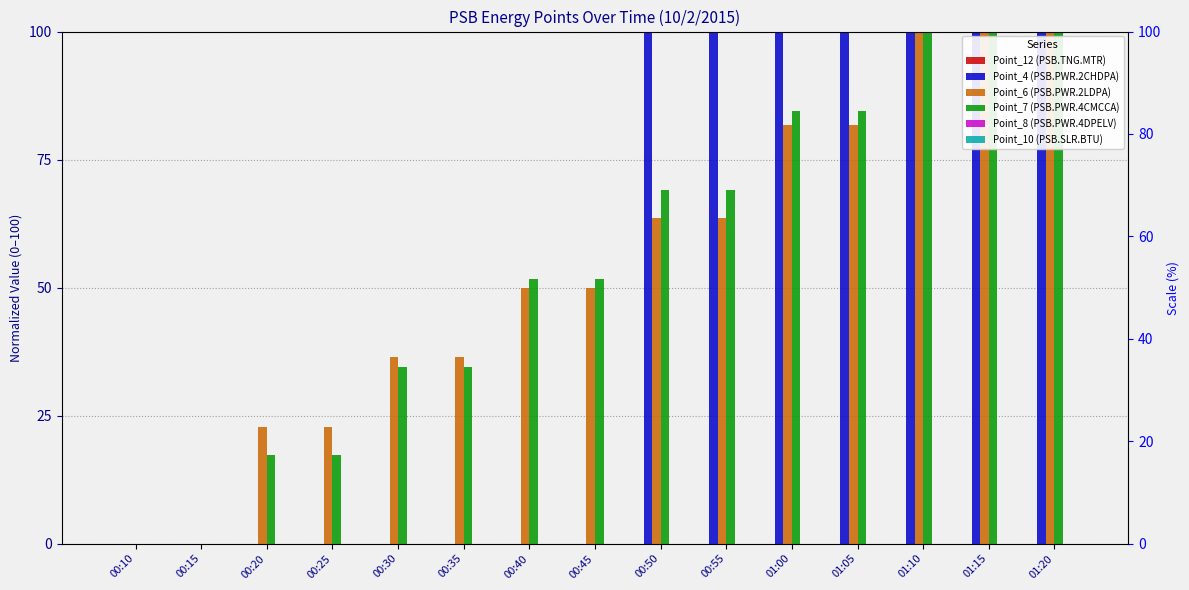

The Point_6 (PSB.PWR.2LDPA) series shows 80.3 at 00:45. True or false?

False